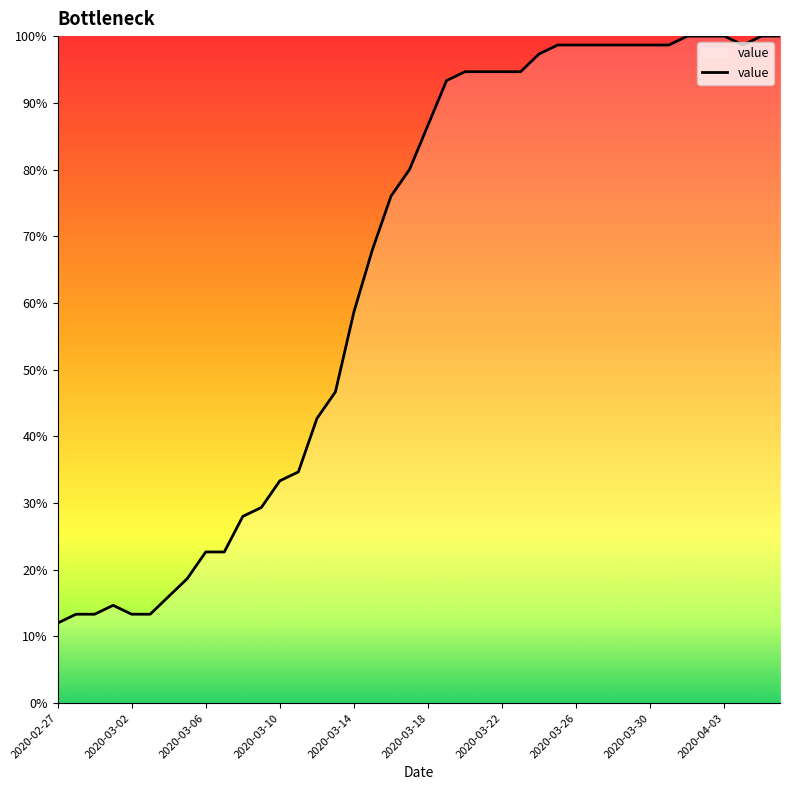

How many lines are shown in the chart?

1